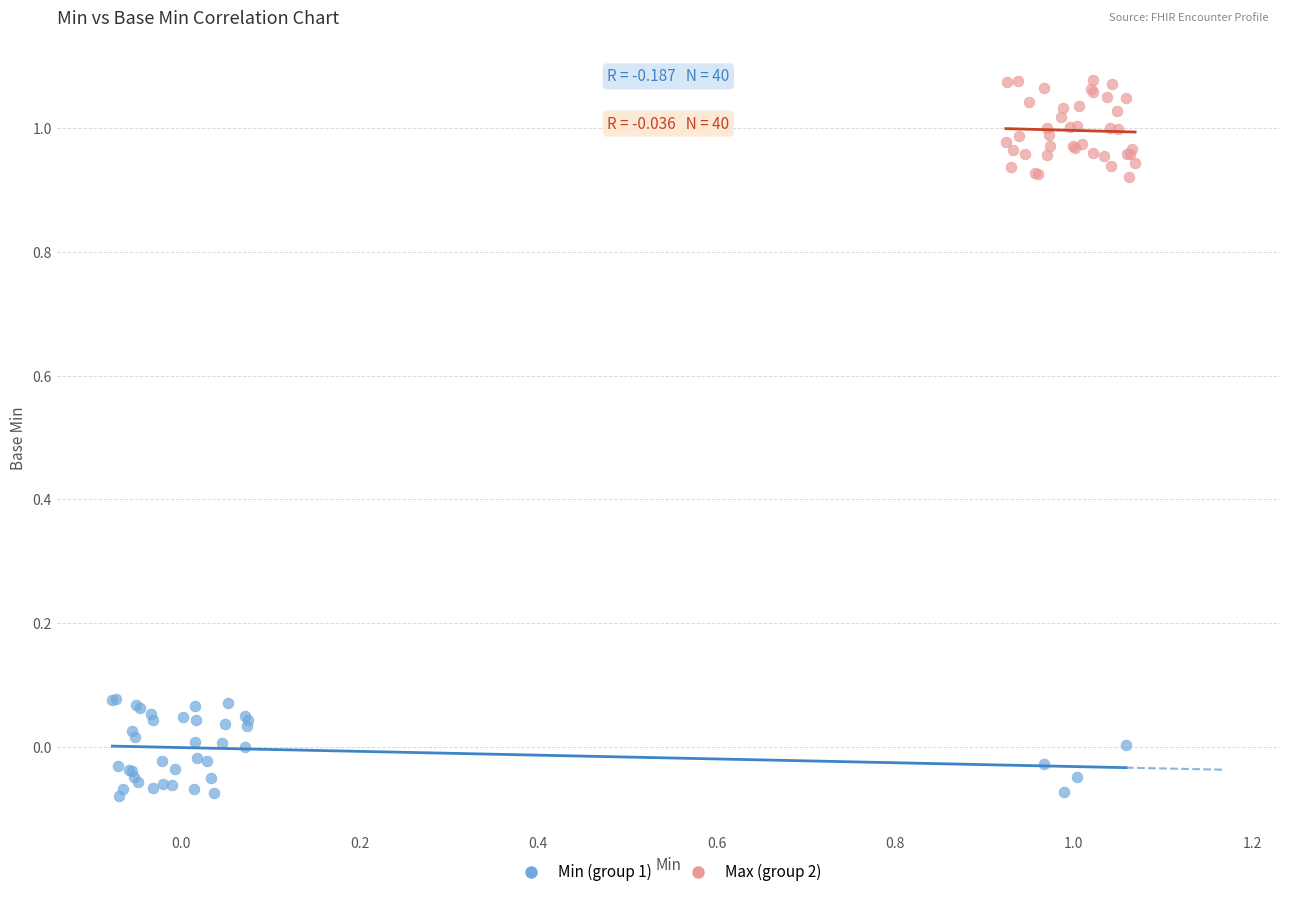

Which series contains the lowest Y value?

Min (group 1)